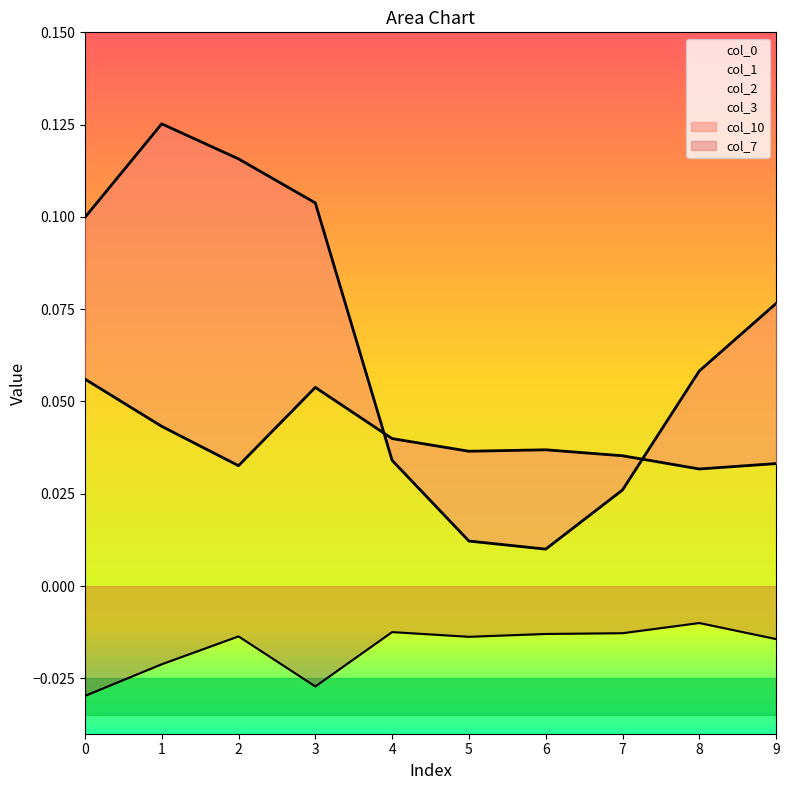

Rank the series by their maximum value, from lowest to highest.

7, 10, 0